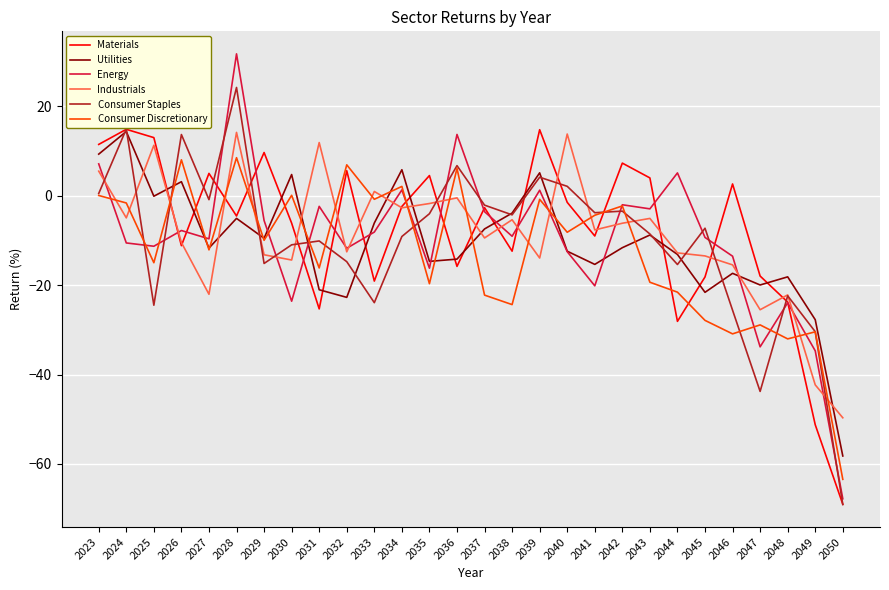

At which category is the sum across all series the highest?

2028